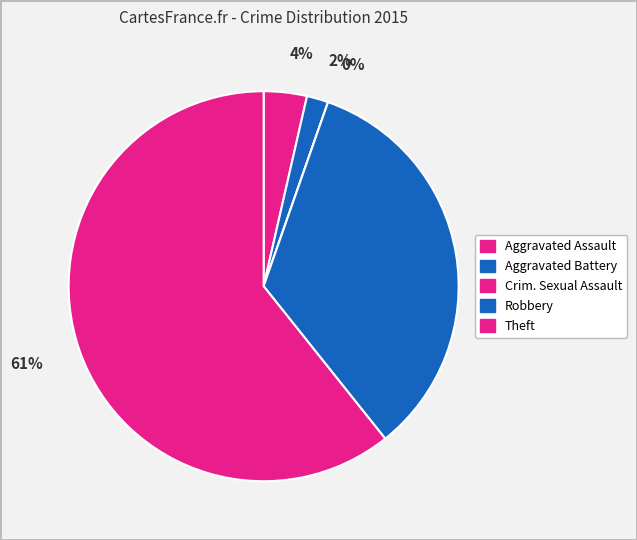

How many segments does this pie chart have?

5